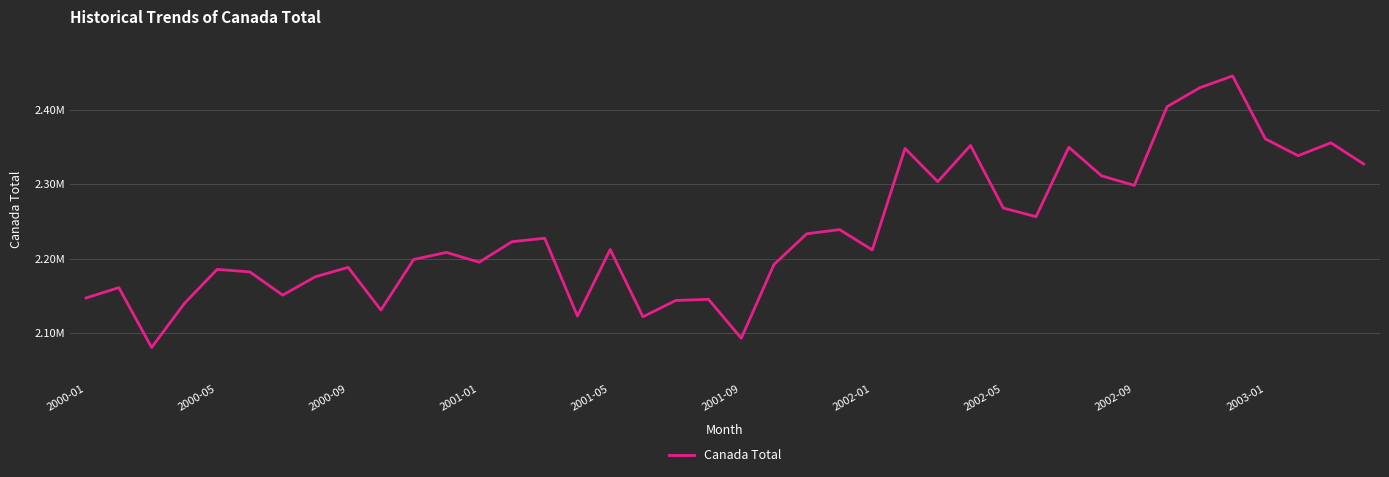

Reading right to left, what are all the values shown in this chart?

2327242.7	2355719.8	2338368.5	2361016.3	2445705.5	2429850.9	2404369.2	2298370.8	2311272.5	2349741.2	2256288.9	2267952.1	2352189.6	2303420.8	2348132.1	2211577.7	2238902.0	2233261.5	2191962.8	2092706.1	2145109.7	2143520.9	2121611.6	2212061.0	2122541.0	2227287.4	2222614.3	2195003.4	2208179.1	2198687.9	2130635.4	2188063.4	2175473.9	2150760.1	2181943.4	2185353.0	2139487.7	2080255.1	2160834.8	2146906.6